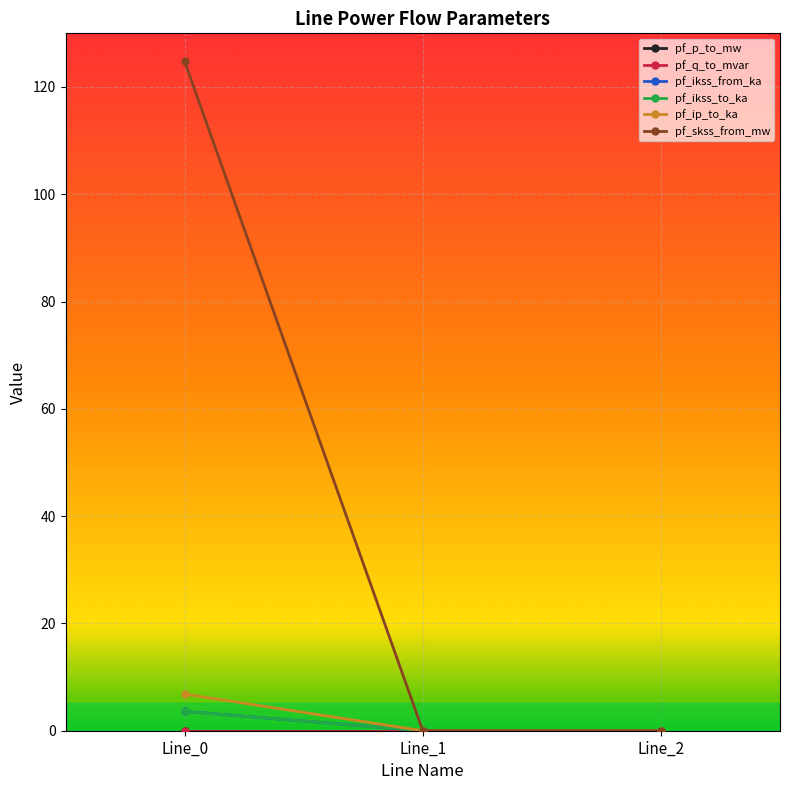

Does the chart have visible grid lines?

Yes